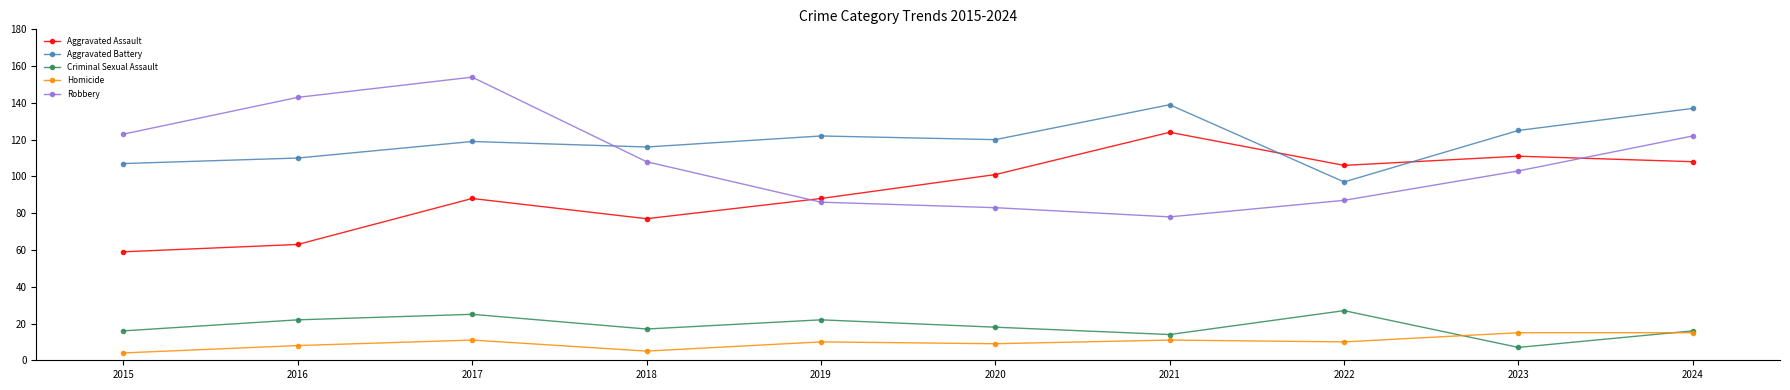

What is the value of the Criminal Sexual Assault point at the 1st from the left?

16